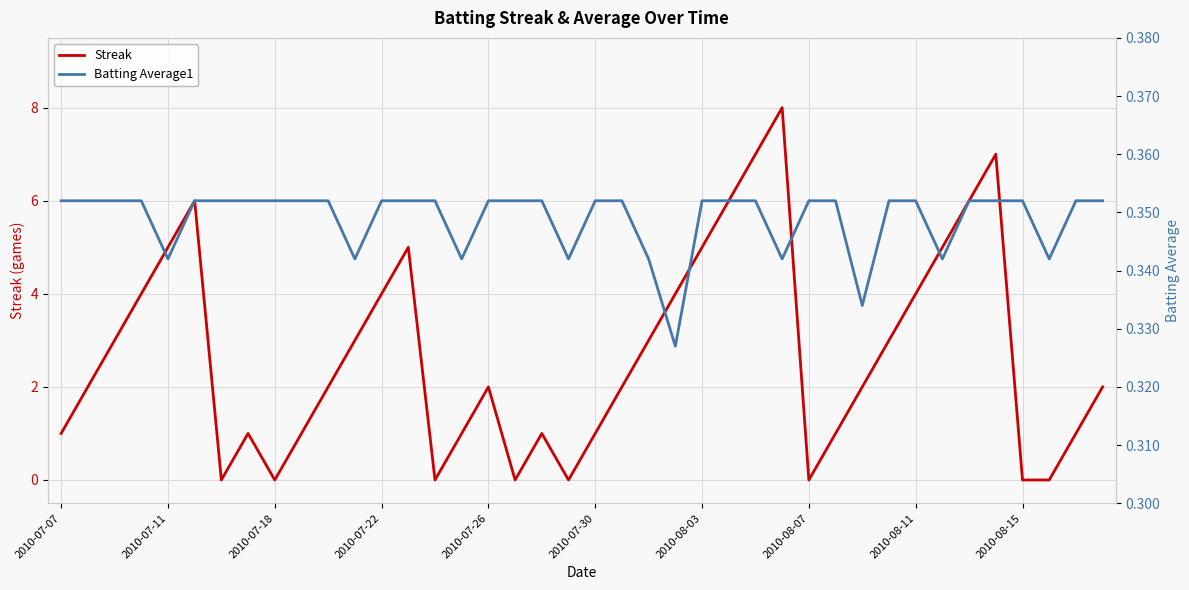

What are all the series names shown in the legend?

Streak, Batting Average1